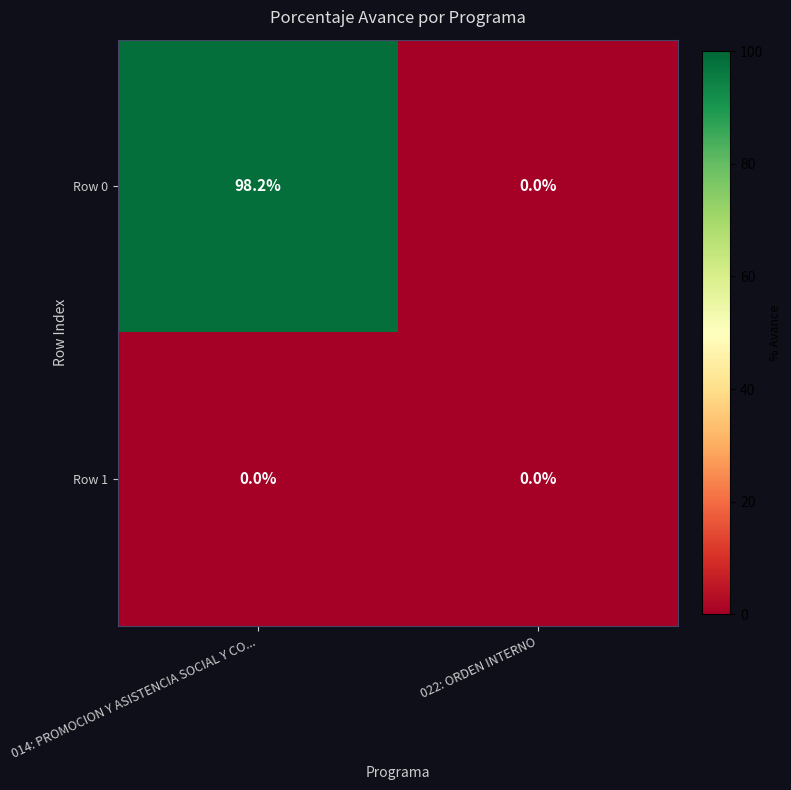

Rank the series by their average value, from highest to lowest.

Row 0, Row 1